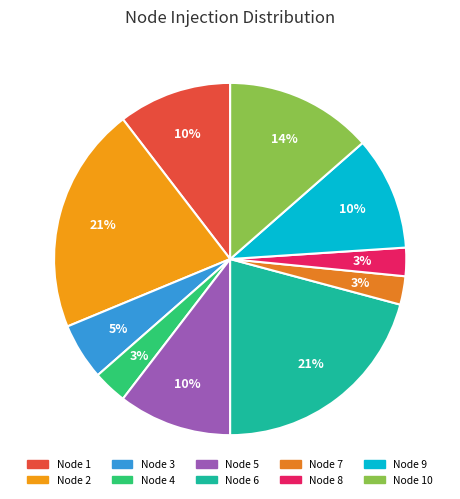

Is there a majority slice in this chart?

No